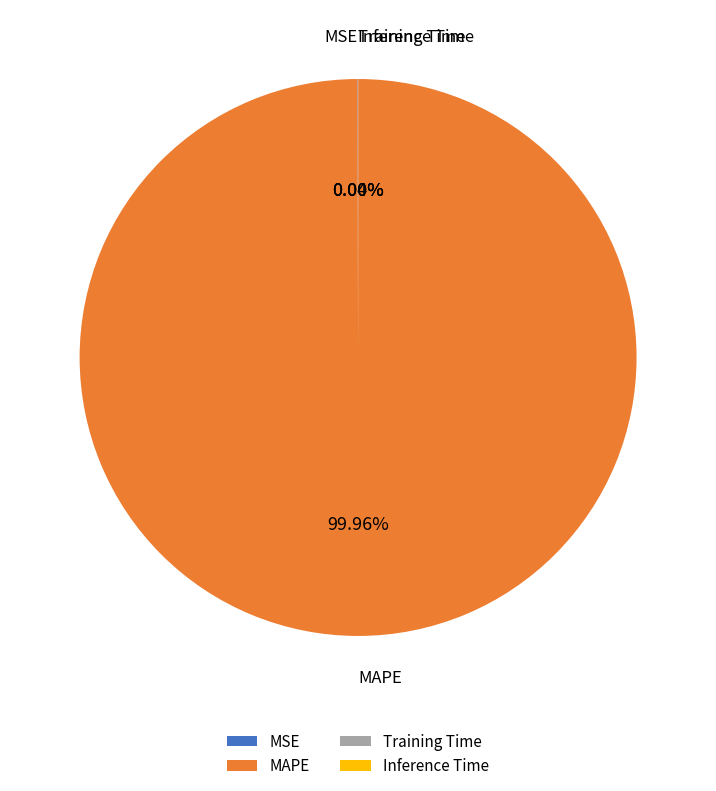

Which category has the biggest portion of the pie?

MAPE